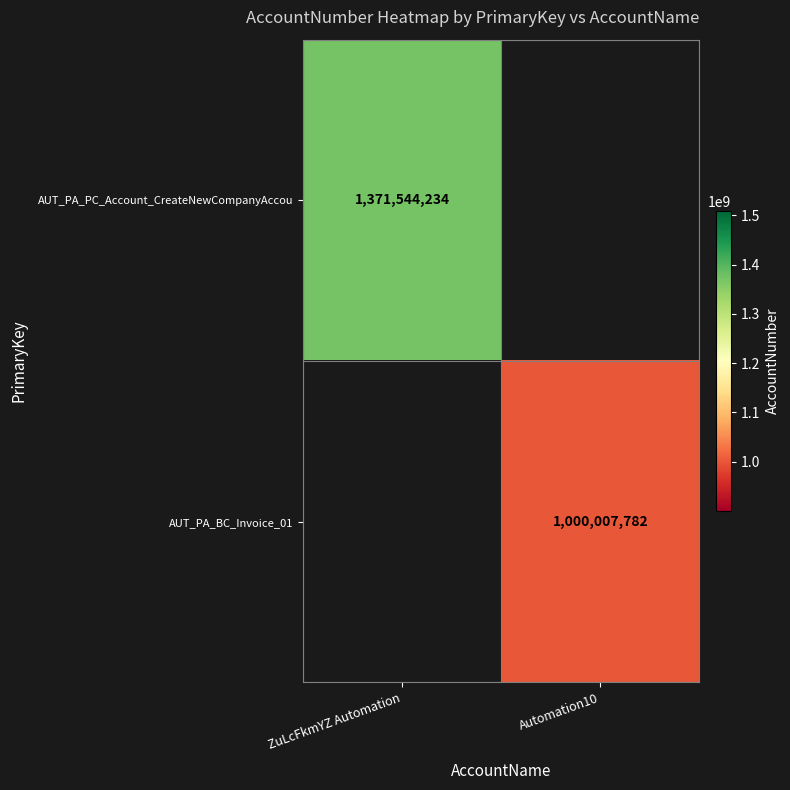

How many distinct data groups are displayed?

2